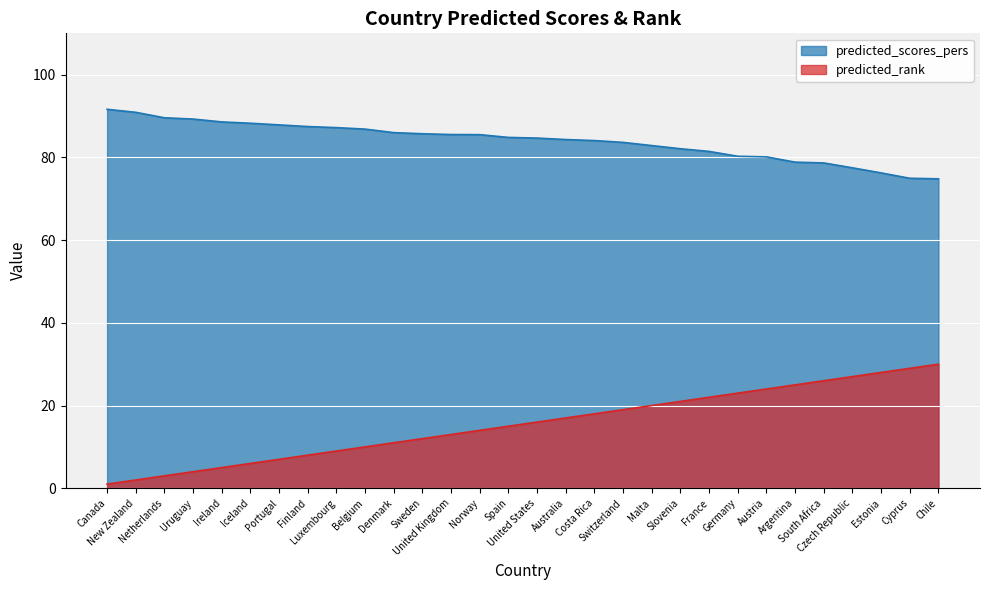

What is the minimum value shown in the chart?

1.0